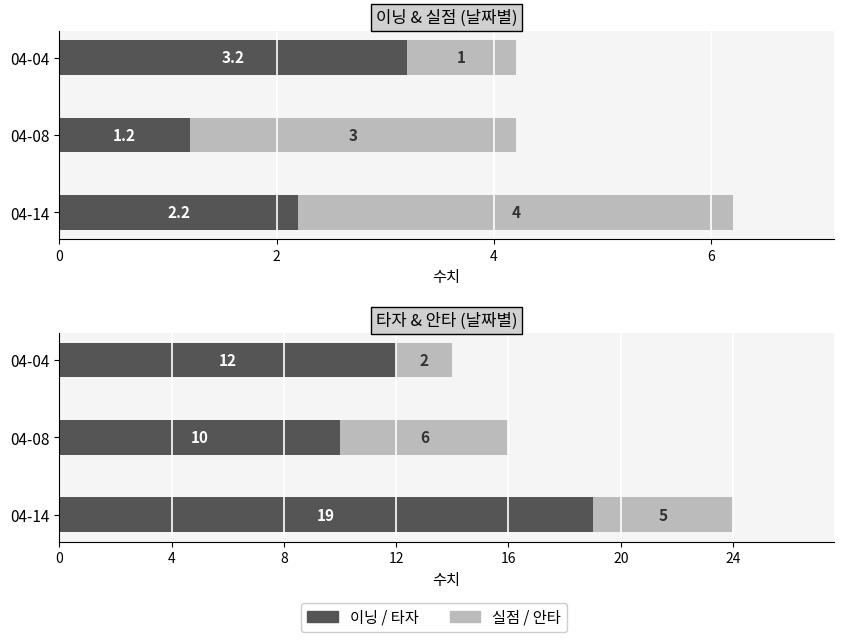

What value does the 안타 series have at 04-14?

5.0